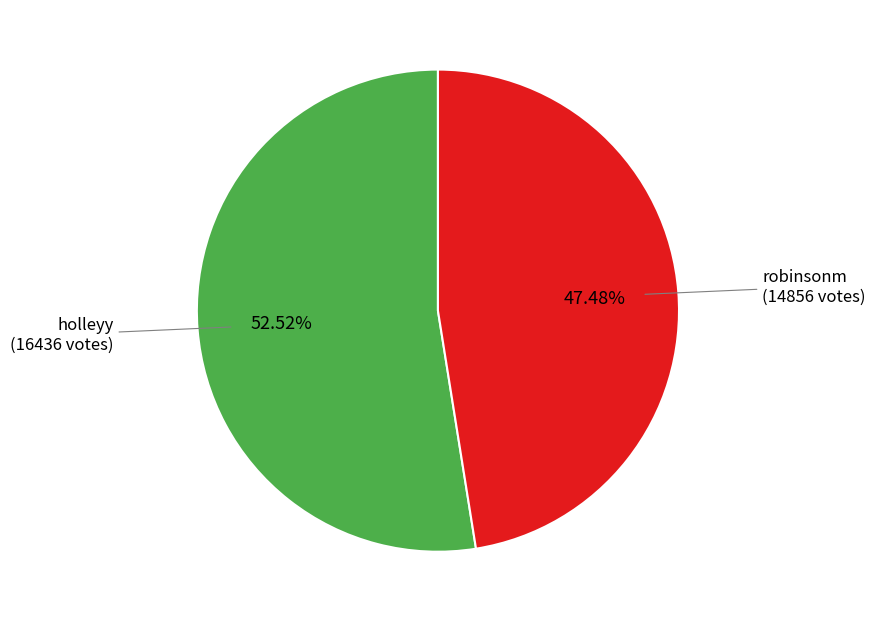

Is there a majority slice in this chart?

Yes